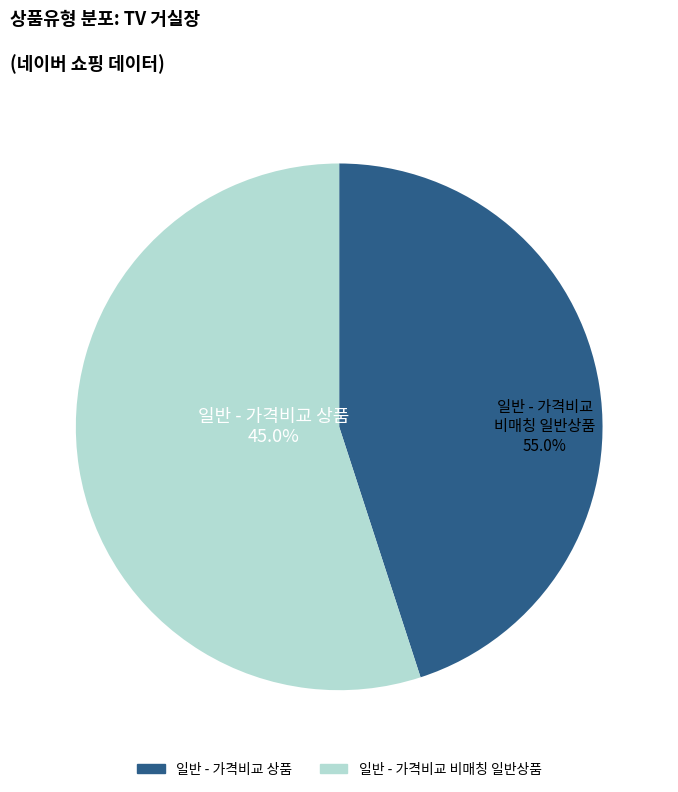

Which slice is the smallest?

일반 - 가격비교 상품